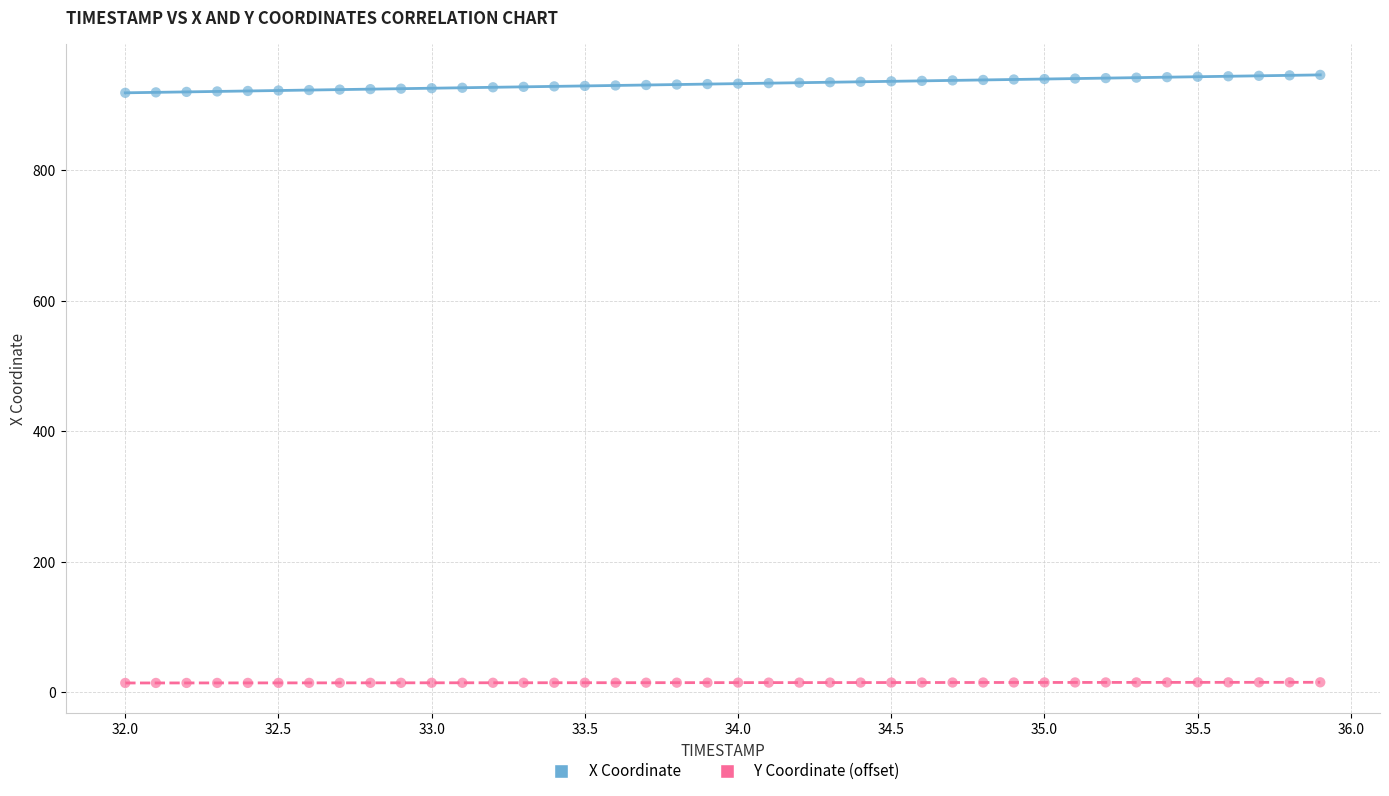

Across all data points, what is the range of Y values (max minus min)?

931.8